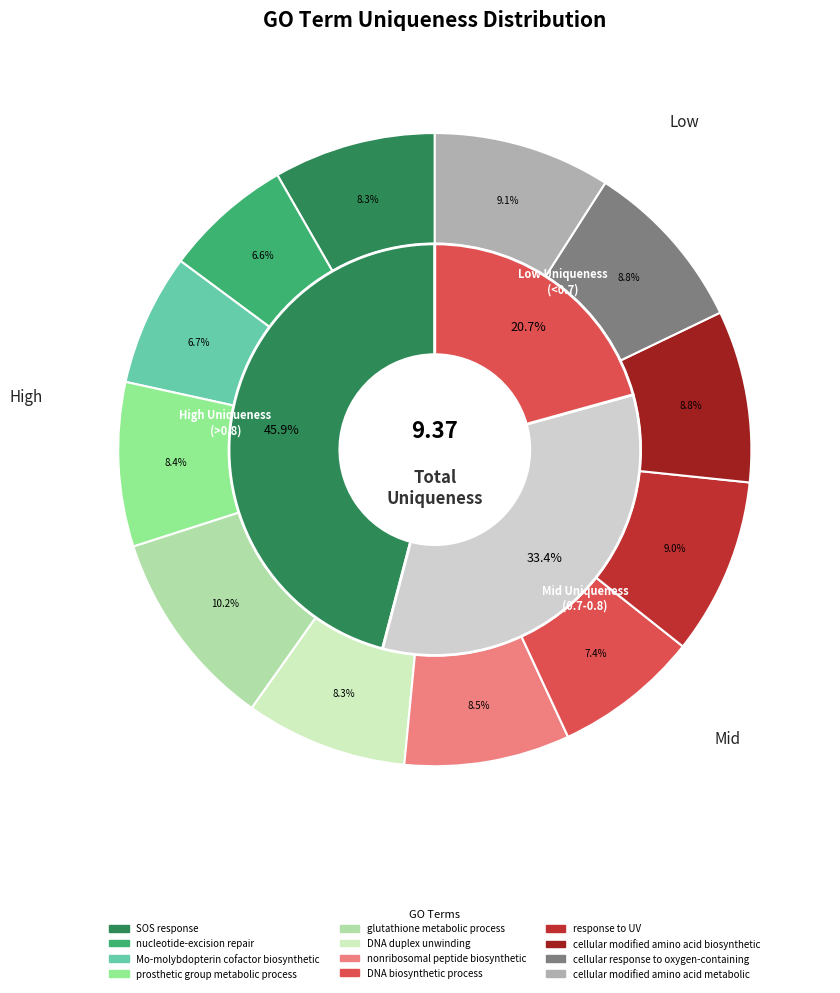

What is the smallest slice in the pie chart?

nucleotide-excision repair